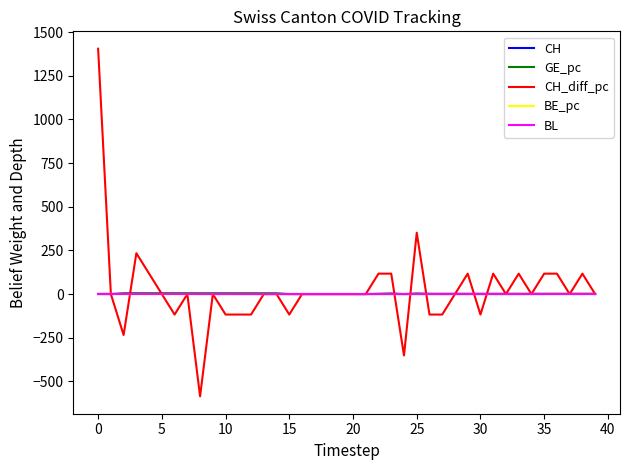

Which series has the largest range (max minus min)?

CH_diff_pc